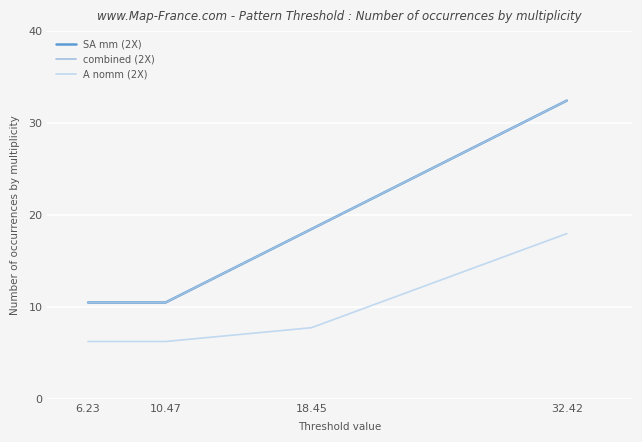

True or false: A nomm (2X) and SA mm (2X) cross at least once.

False